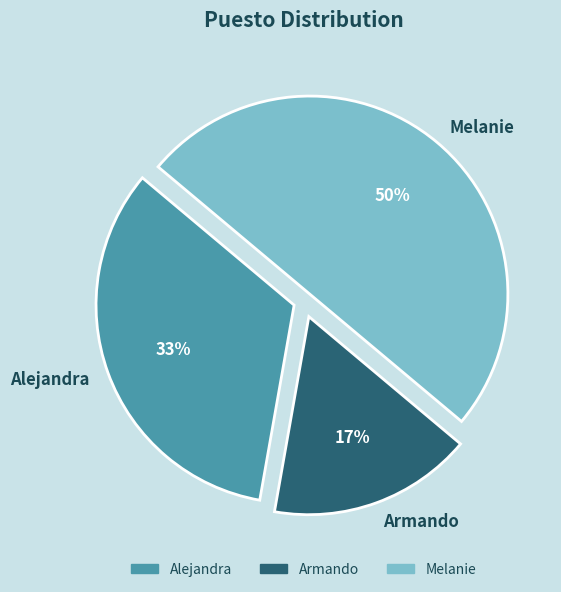

How many segments does this pie chart have?

3